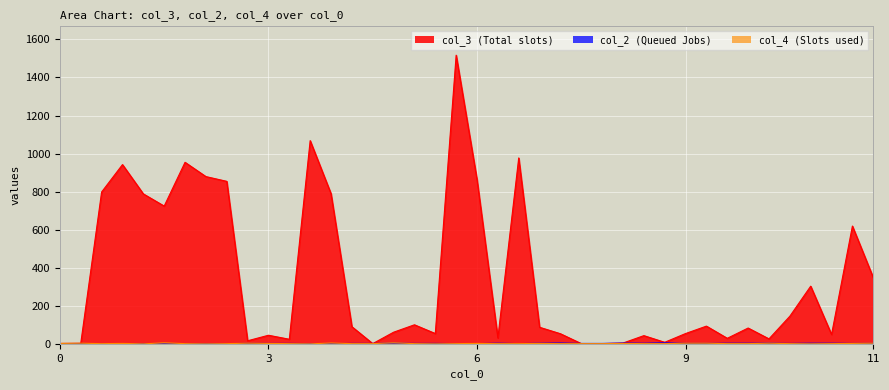

Which category has the lowest value across all series?

1